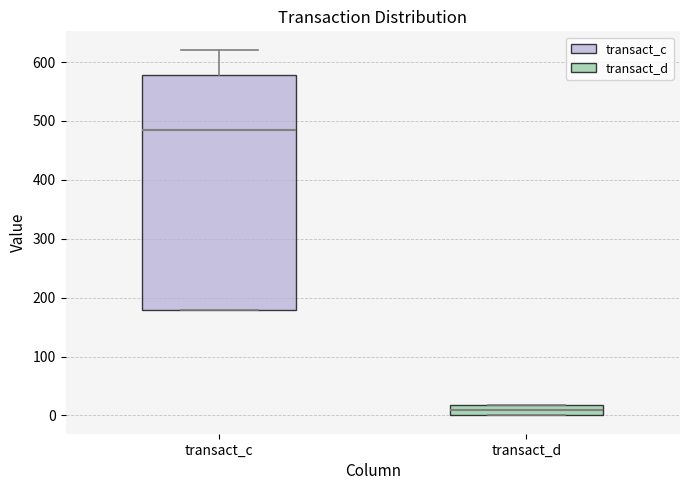

Reading left to right, transcribe this box plot: for each box, give where its median line is, the range the box spans, and where its two whiskers end, as read against the y-axis. The values are not printed on the chart, so give them approximately, as read against the axis.

transact_c: median 490, box 180 to 580, whiskers 180 to 620
transact_d: median 10, box 0 to 20, whiskers 0 to 20